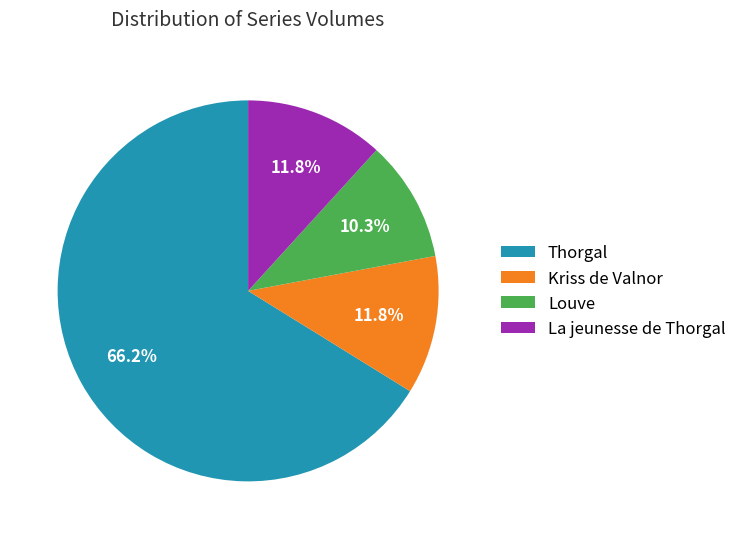

To the nearest percent, what portion does Louve represent?

10%